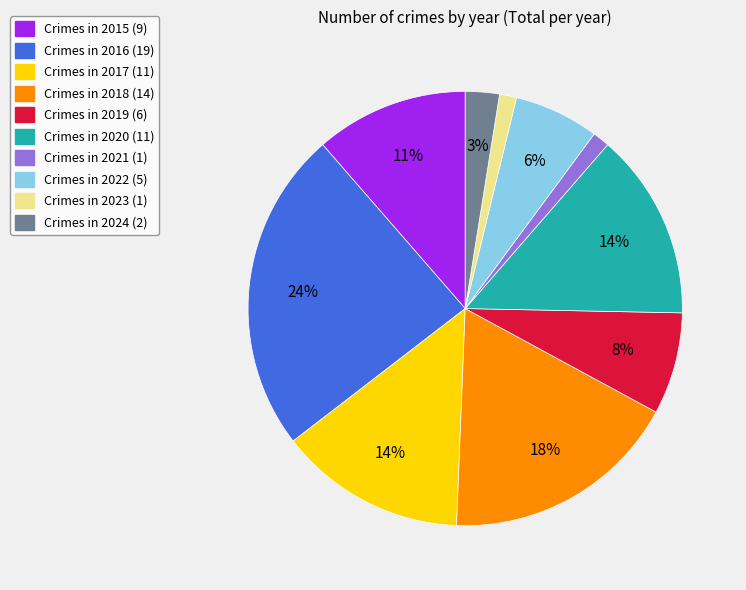

Is there any slice that represents more than half of the pie?

No